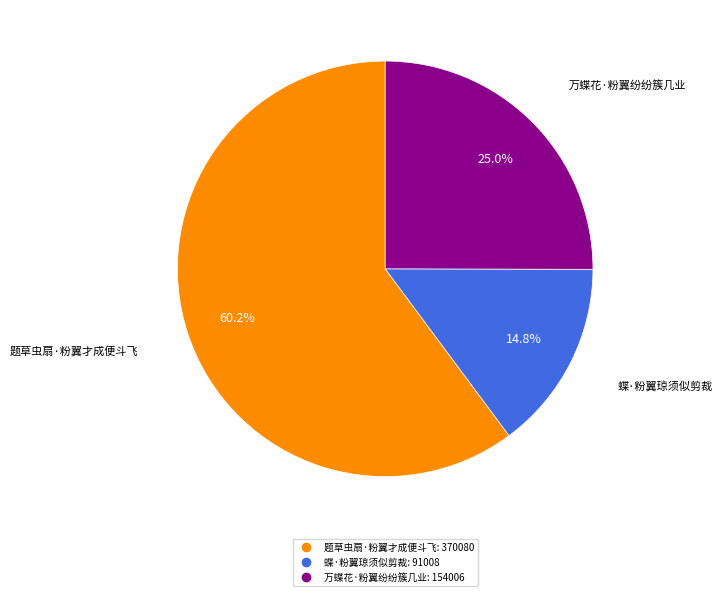

Rank the categories by value from lowest to highest.

蝶·粉翼琼须似剪裁, 万蝶花·粉翼纷纷簇几业, 题草虫扇·粉翼才成便斗飞